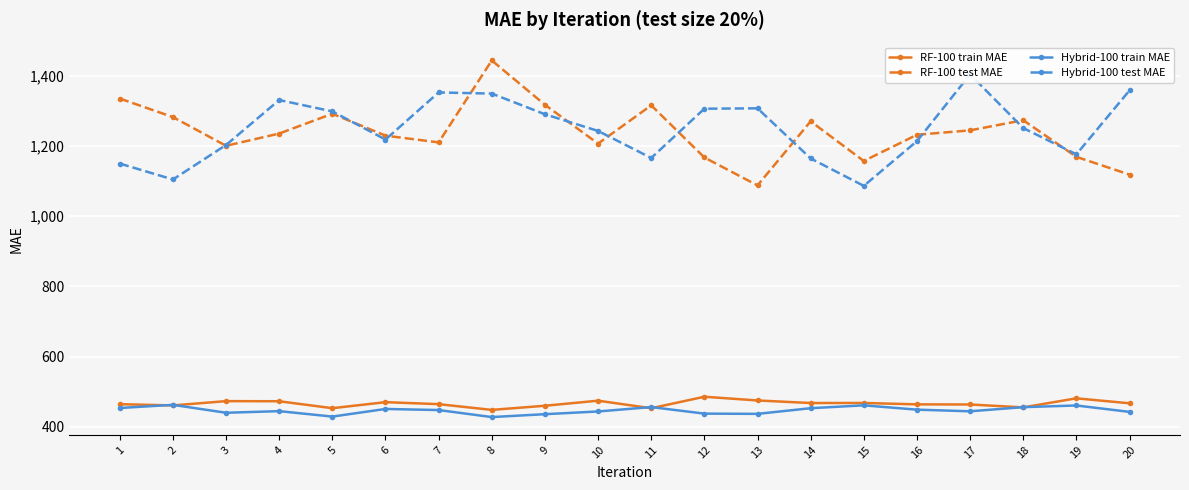

What is the difference between the second highest and minimum values in the Hybrid-100 train MAE series?

33.4